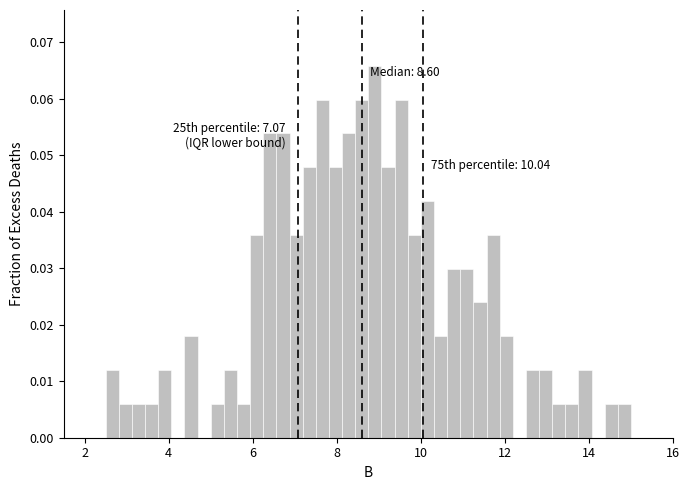

Around what value on the x-axis is the tallest bar? Give the approximate position of its centre, as read against the axis.

9.0